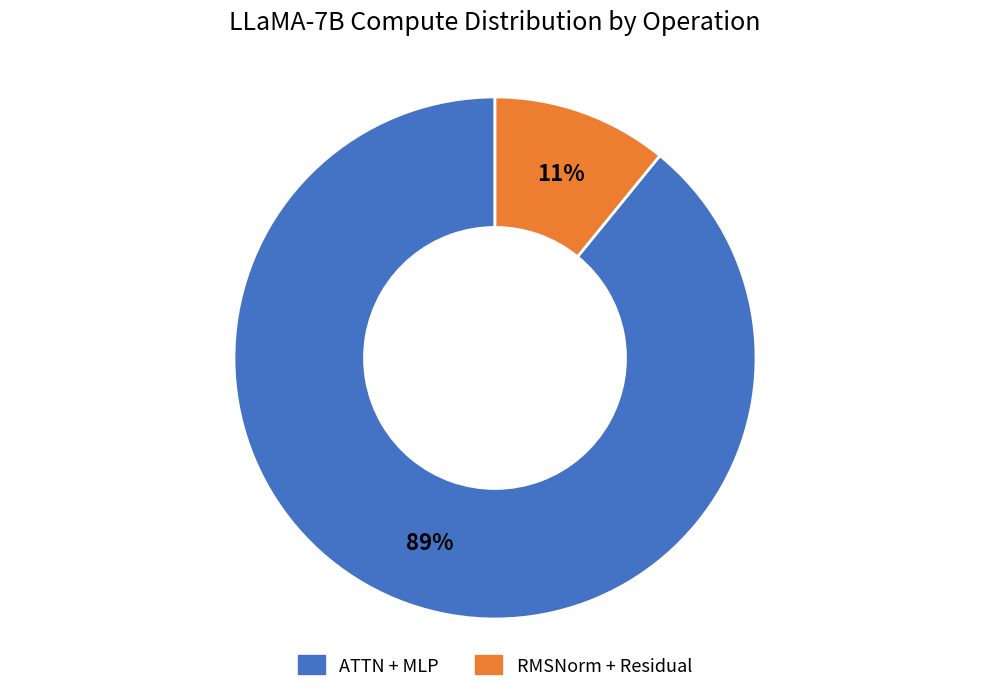

To the nearest percent, what is the average slice percentage?

50%